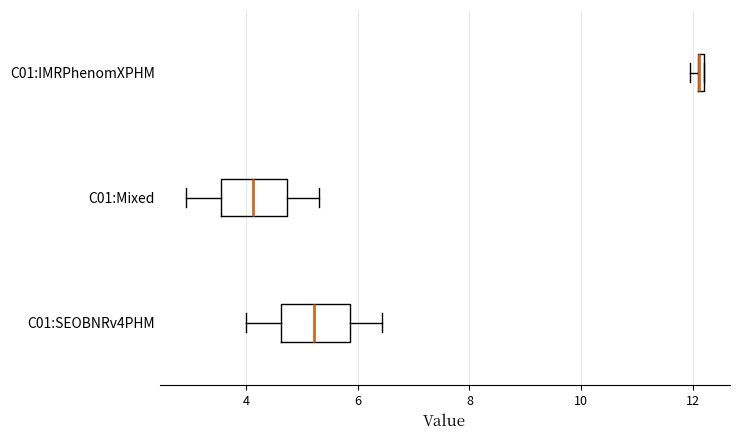

Where is the left edge of the box for C01:SEOBNRv4PHM on the x-axis? The values are not printed on the chart, so give them approximately, as read against the axis.

4.6